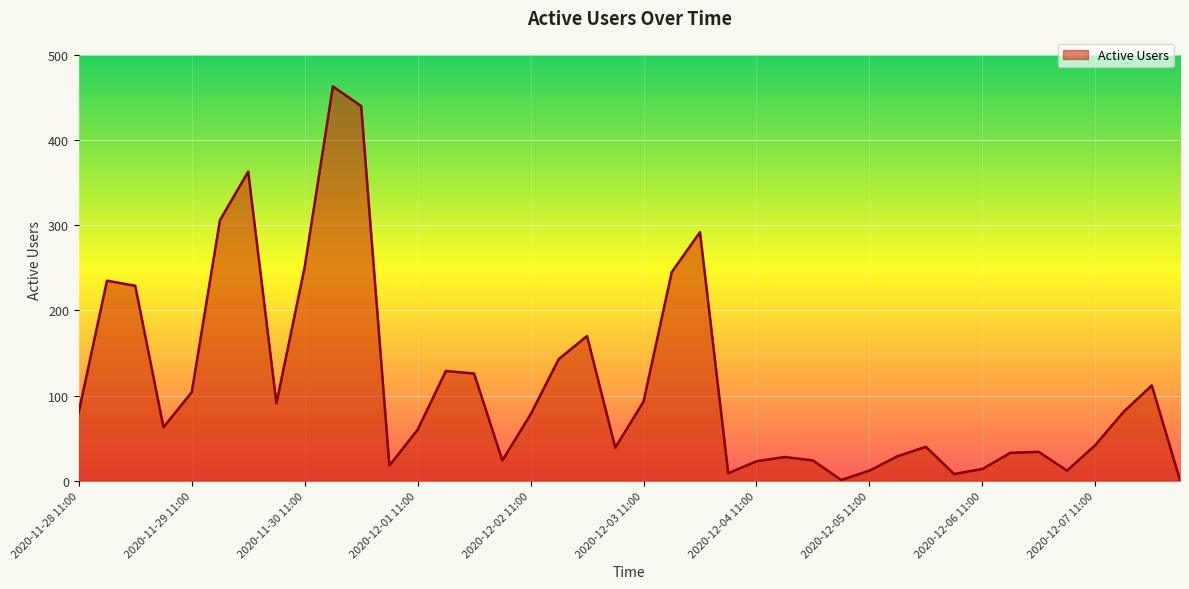

What is the difference between the maximum and minimum values?

462